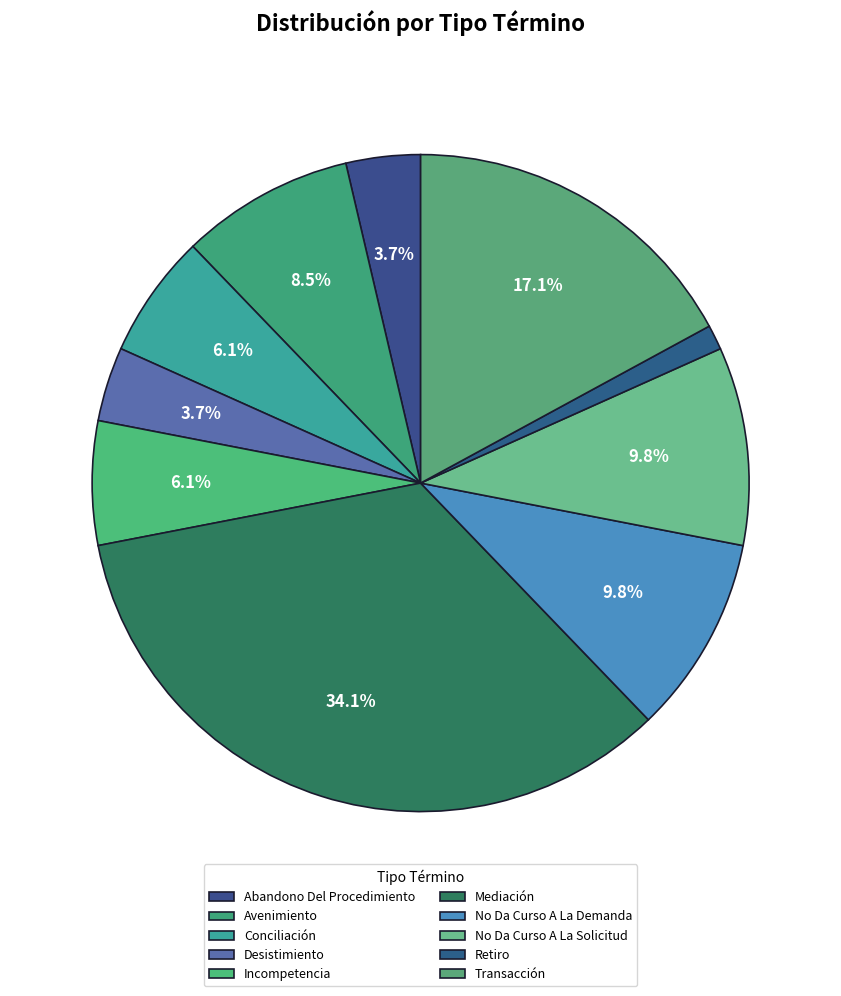

True or false: Retiro accounts for 1% of the total.

True